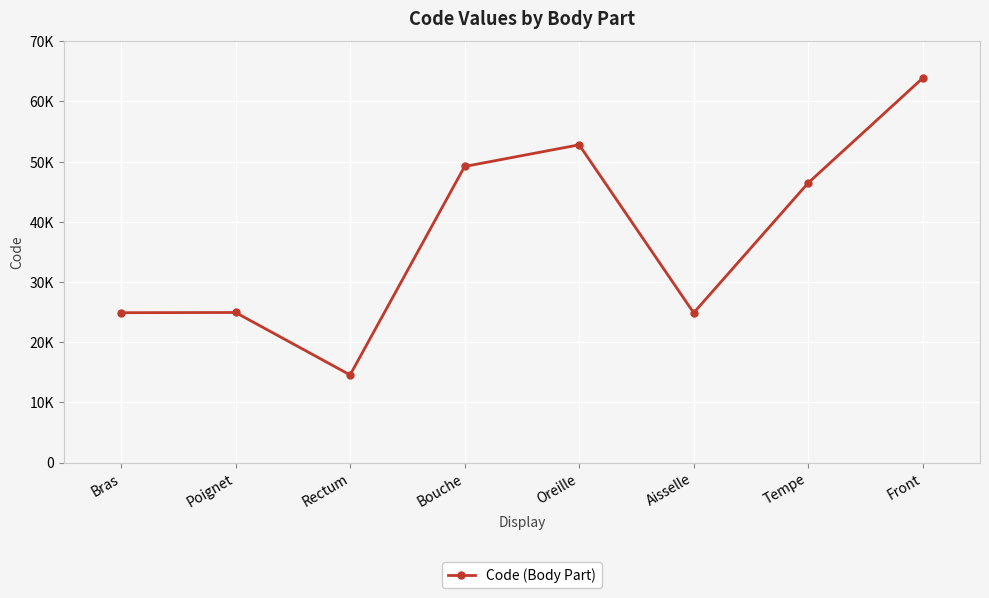

What is the difference between the values at Rectum and Aisselle?

10320